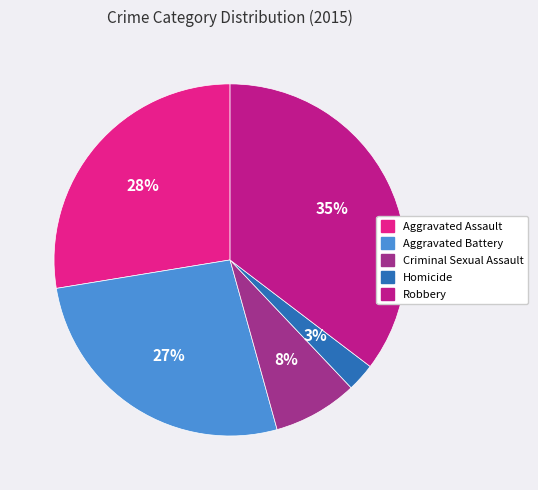

Which slice is the largest?

Robbery